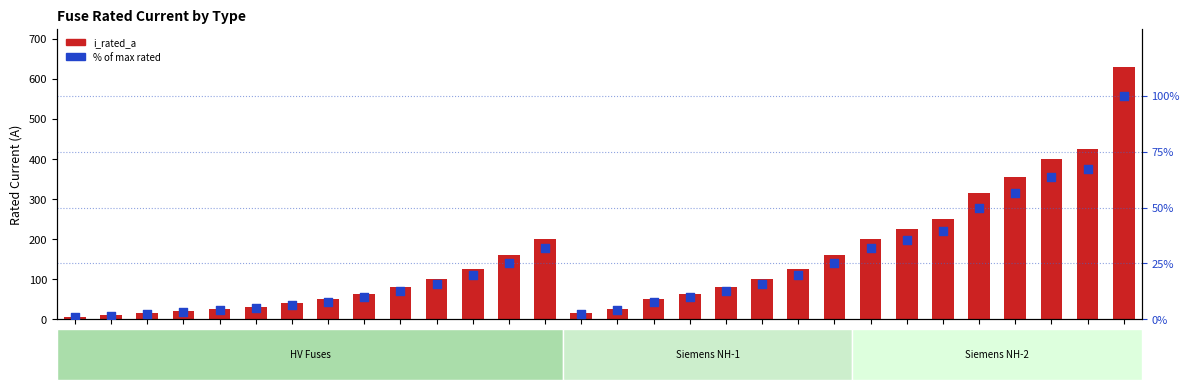

Which series has the largest Y range (max minus min)?

i_rated_a